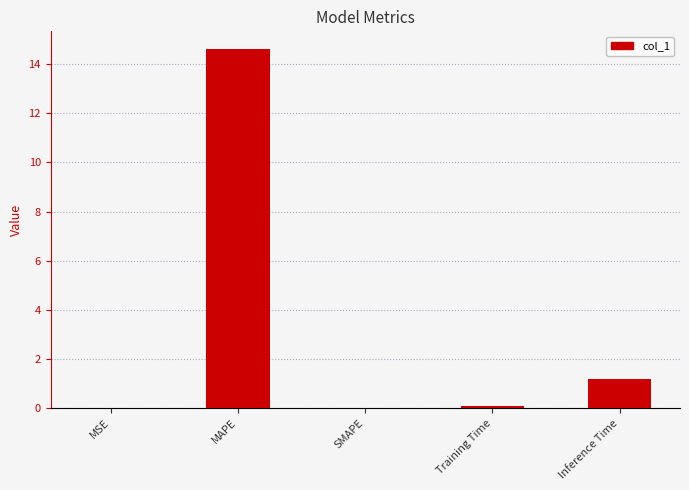

Which has a higher value, Inference Time or SMAPE?

Inference Time